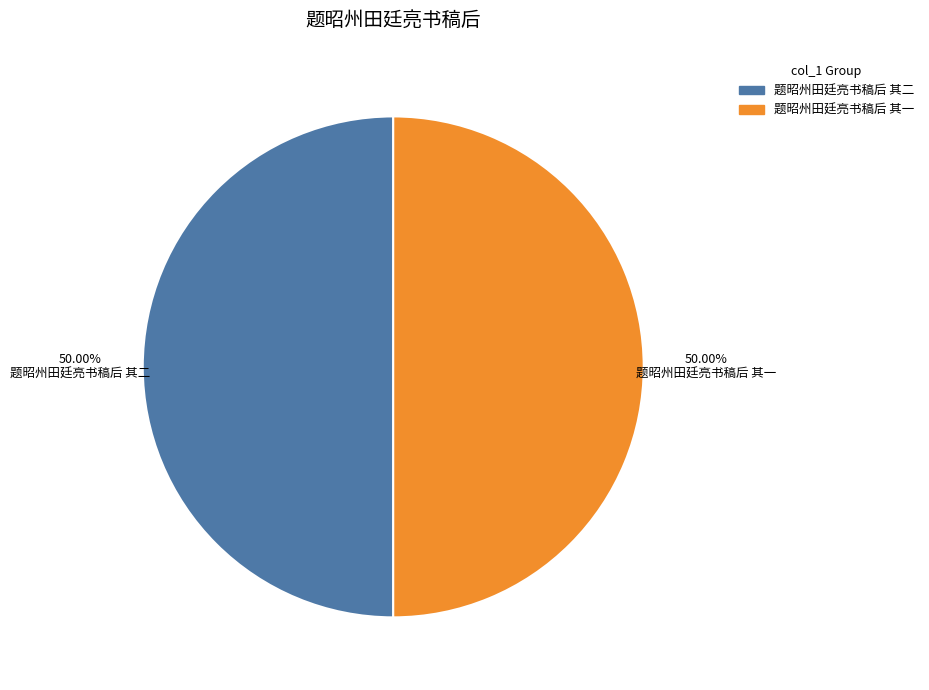

The 题昭州田廷亮书稿后 其一 slice represents 58% of the pie. True or false?

False